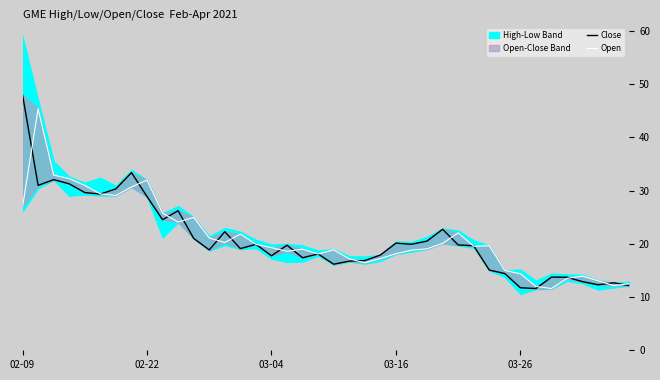

What is the minimum value shown in the chart?

11.6